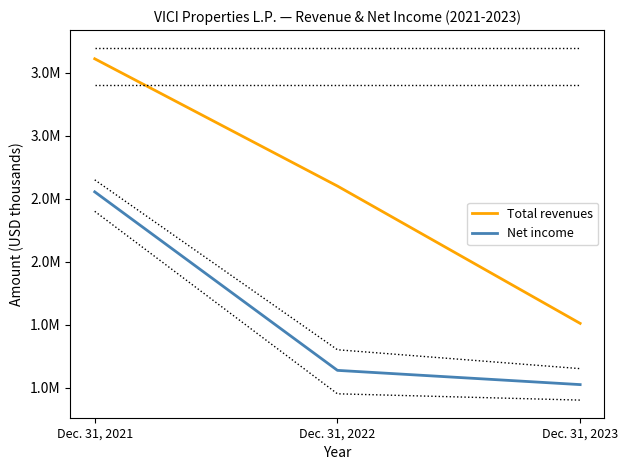

Which category has the highest value in the Total revenues series?

Dec. 31, 2021